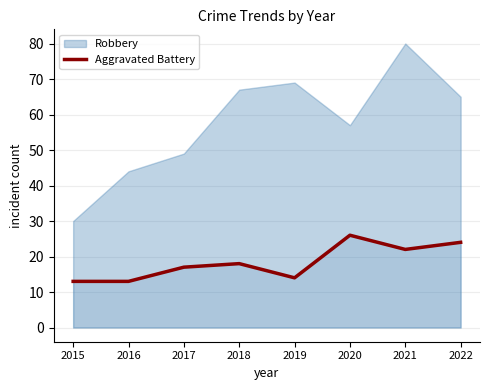

Which category has the highest value in the Aggravated Battery series?

2020